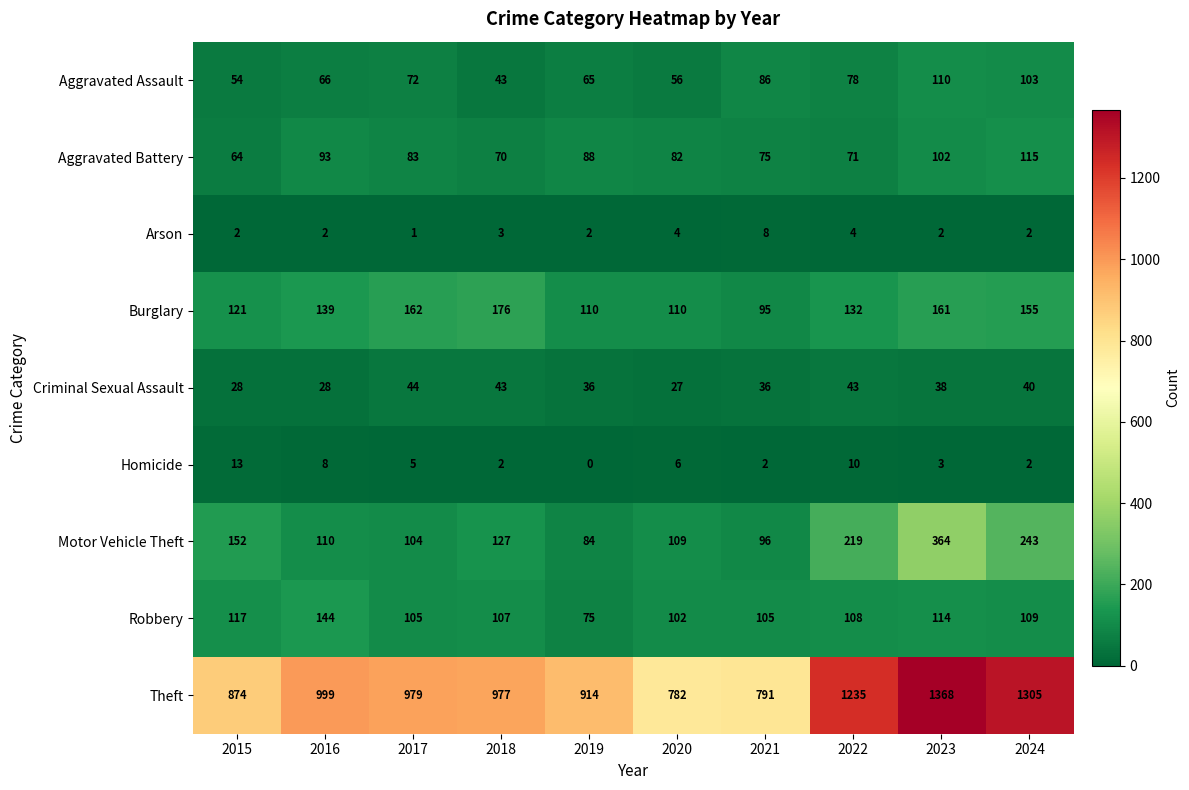

The value of Burglary at 2018 is 246. True or false?

False